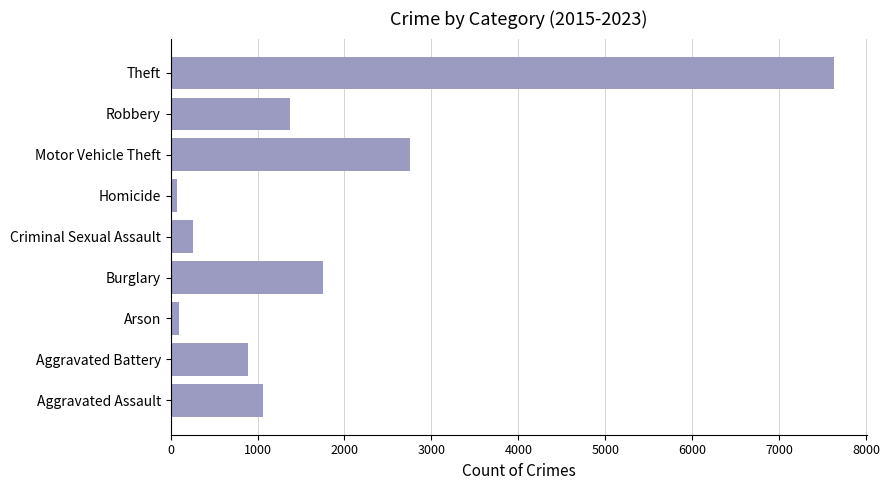

How many data points are less than 1064?

4